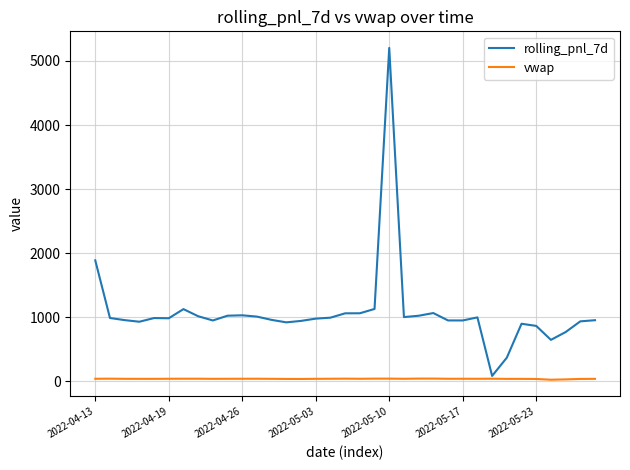

Which series has the widest spread of values?

rolling_pnl_7d